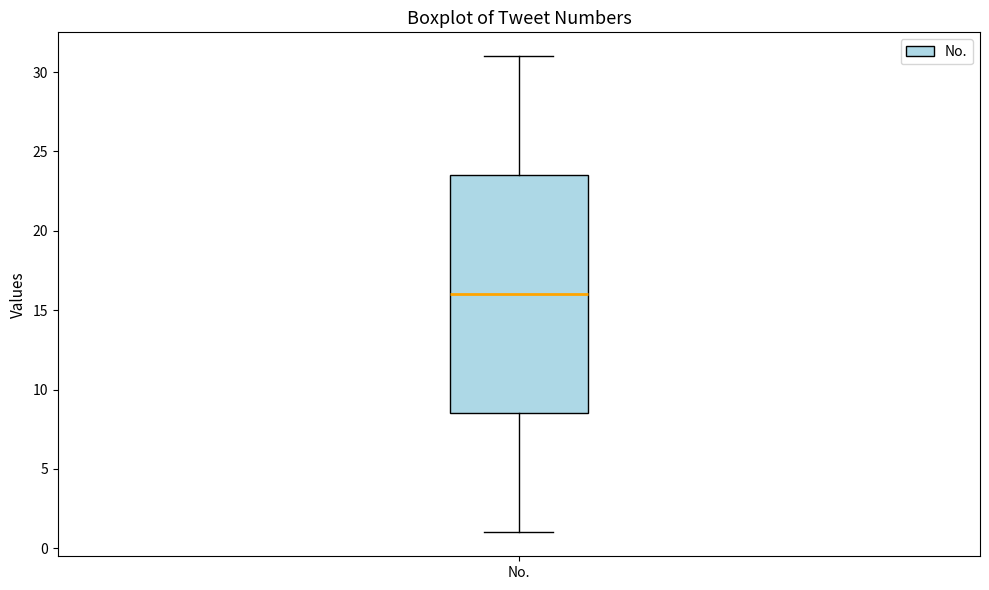

Where is the upper edge of the box for No. on the y-axis? The values are not printed on the chart, so give them approximately, as read against the axis.

23.5